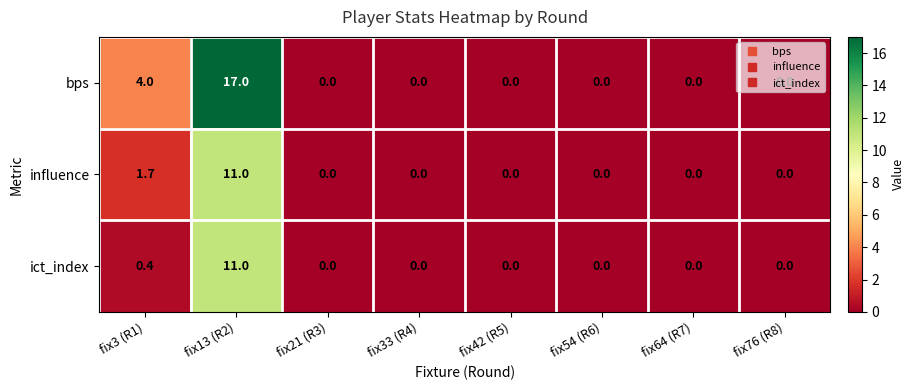

Which series changed the most between fix3 (R1) and fix21 (R3)?

bps